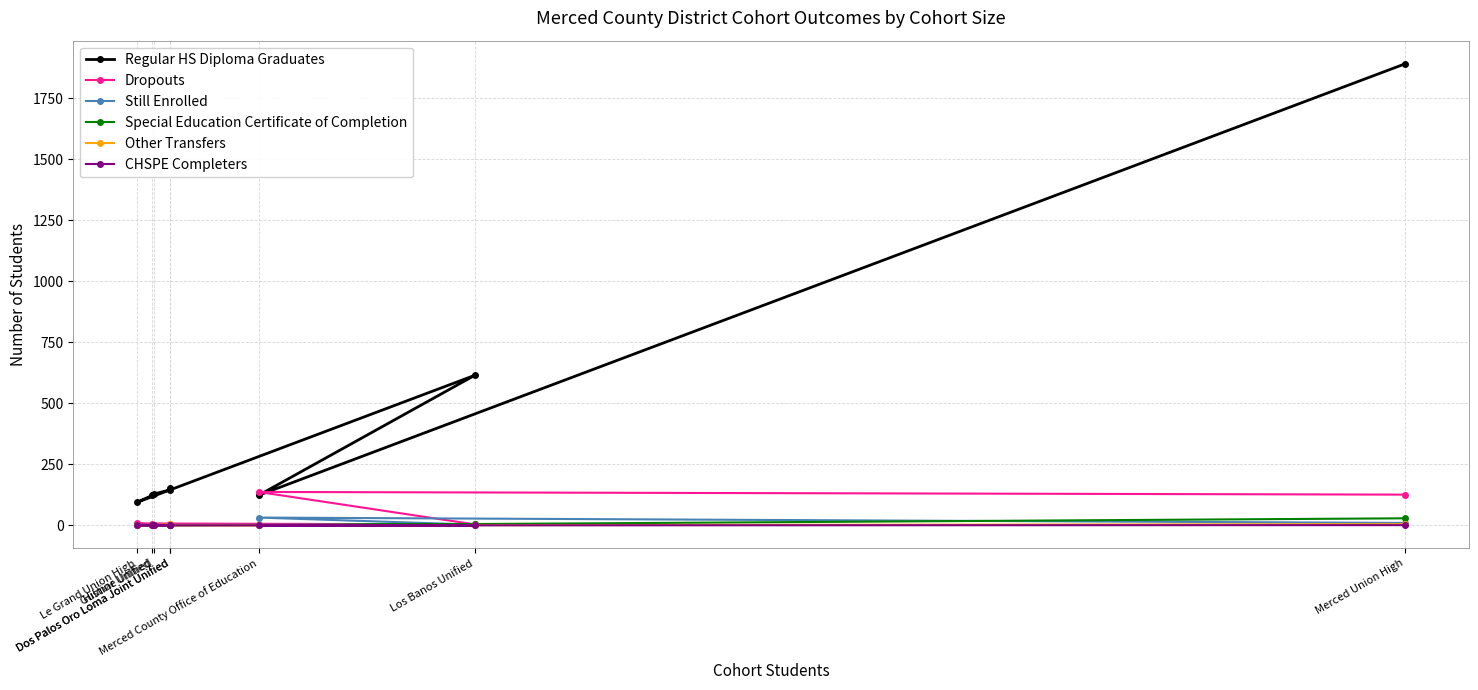

What is the greatest value displayed?

1891